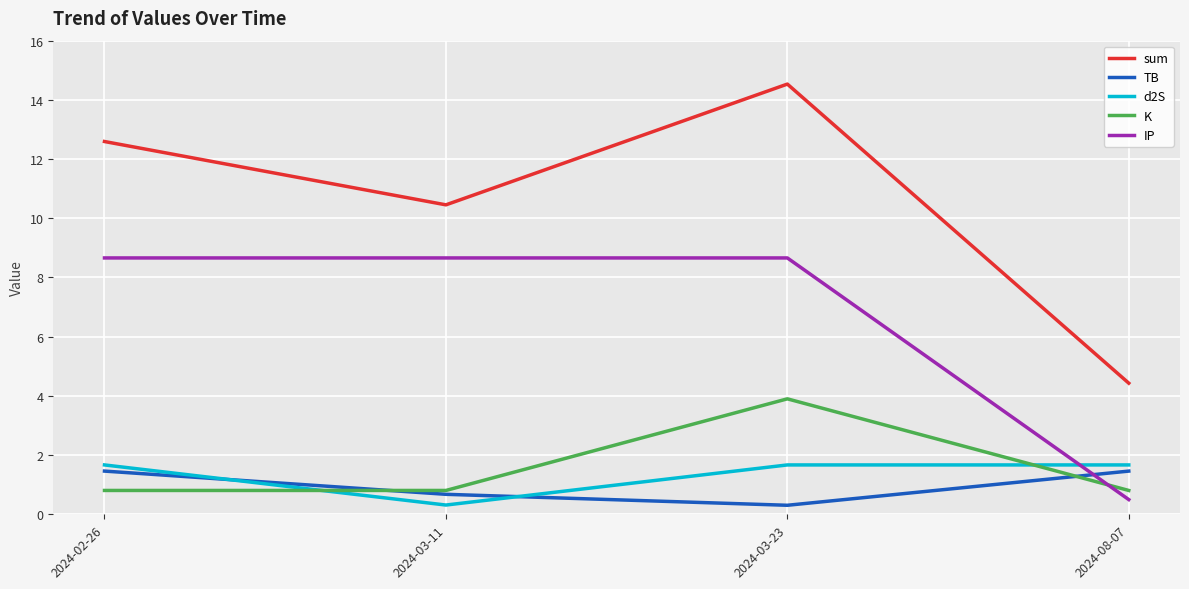

Which series ends up on top after the final intersection of IP and TB?

TB